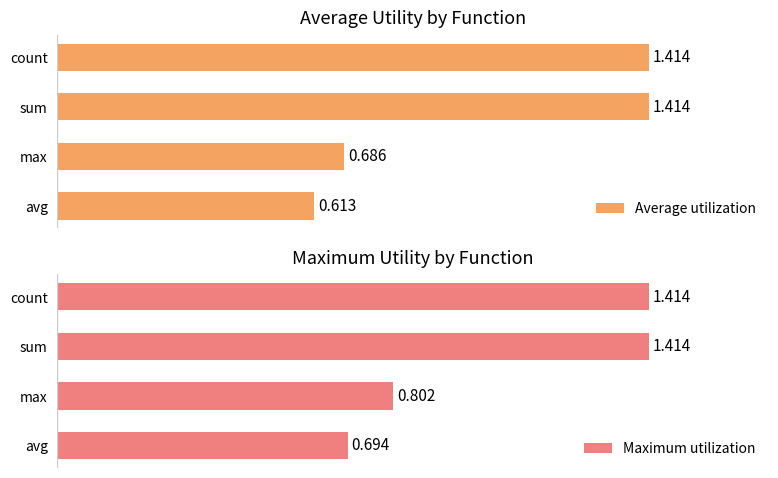

What are all the series names shown in the legend?

Average utilization, Maximum utilization